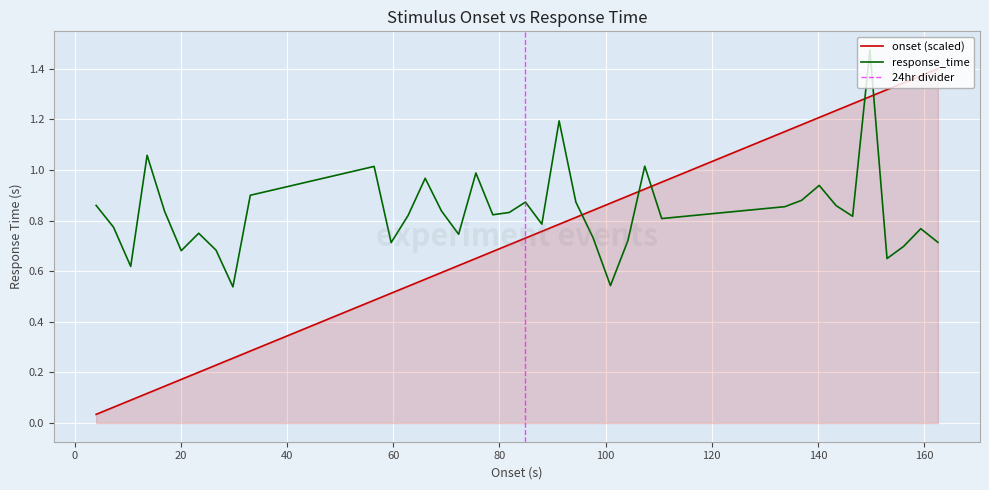

Which series ends up on top after the final intersection of onset (scaled) and response_time?

onset (scaled)